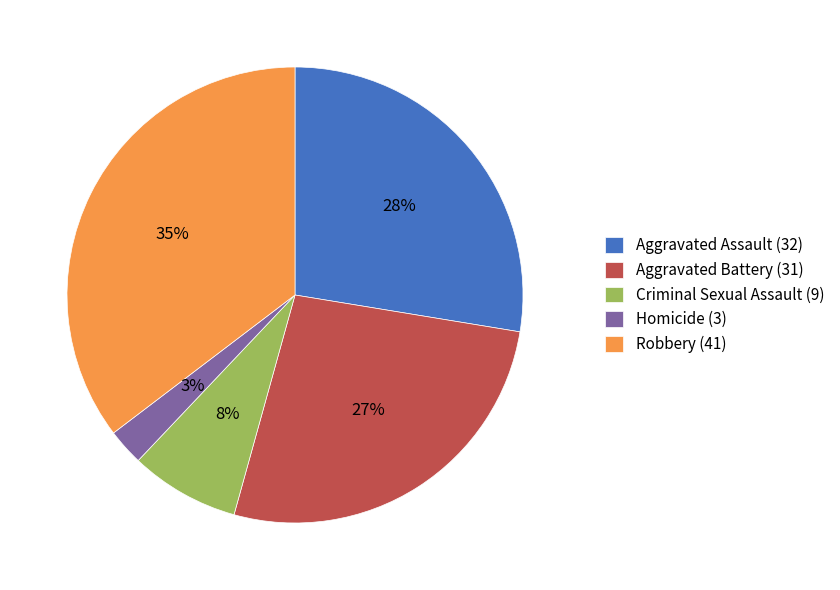

Rank the categories by value from highest to lowest.

Robbery (41), Aggravated Assault (32), Aggravated Battery (31), Criminal Sexual Assault (9), Homicide (3)